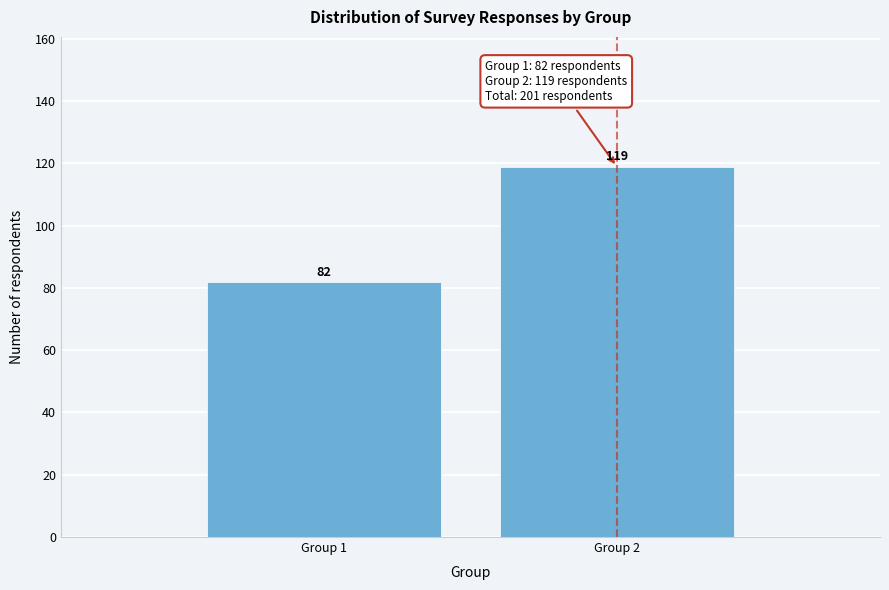

Reading right to left, transcribe all the data shown in this chart.

Group 2=119	Group 1=82